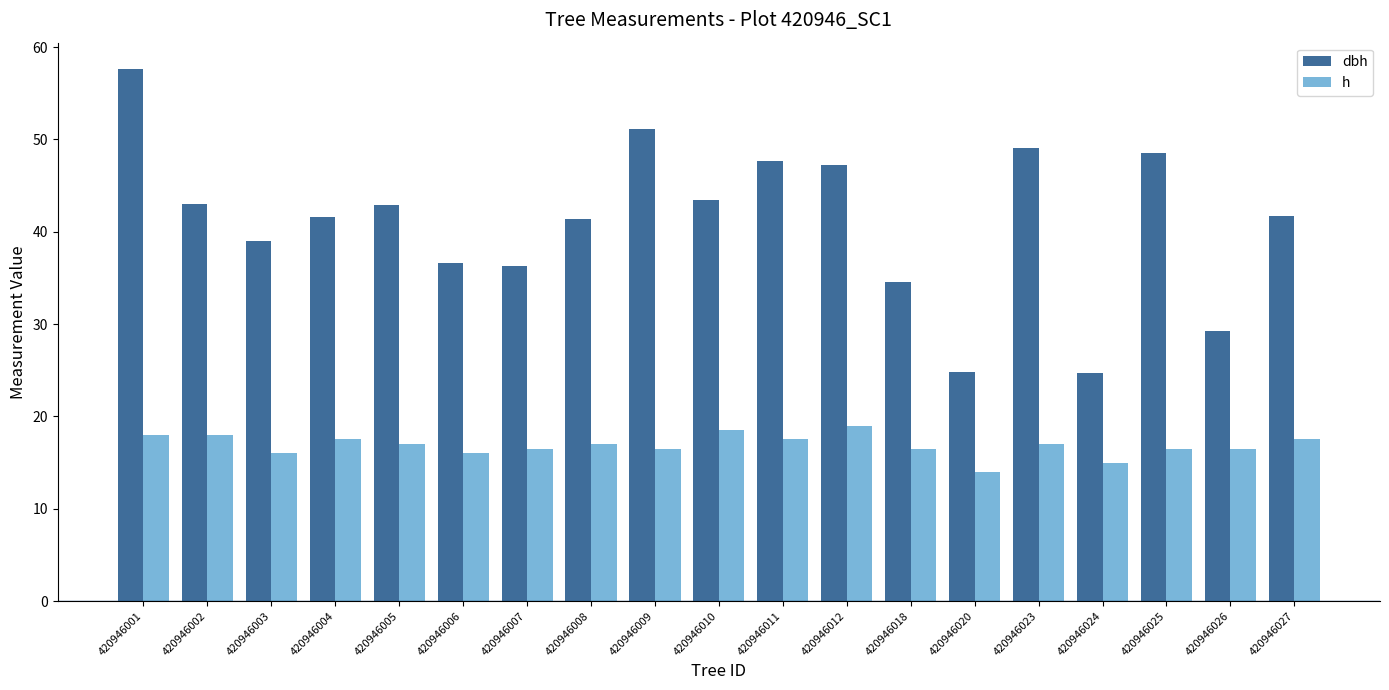

What are all the series names shown in the legend?

dbh, h